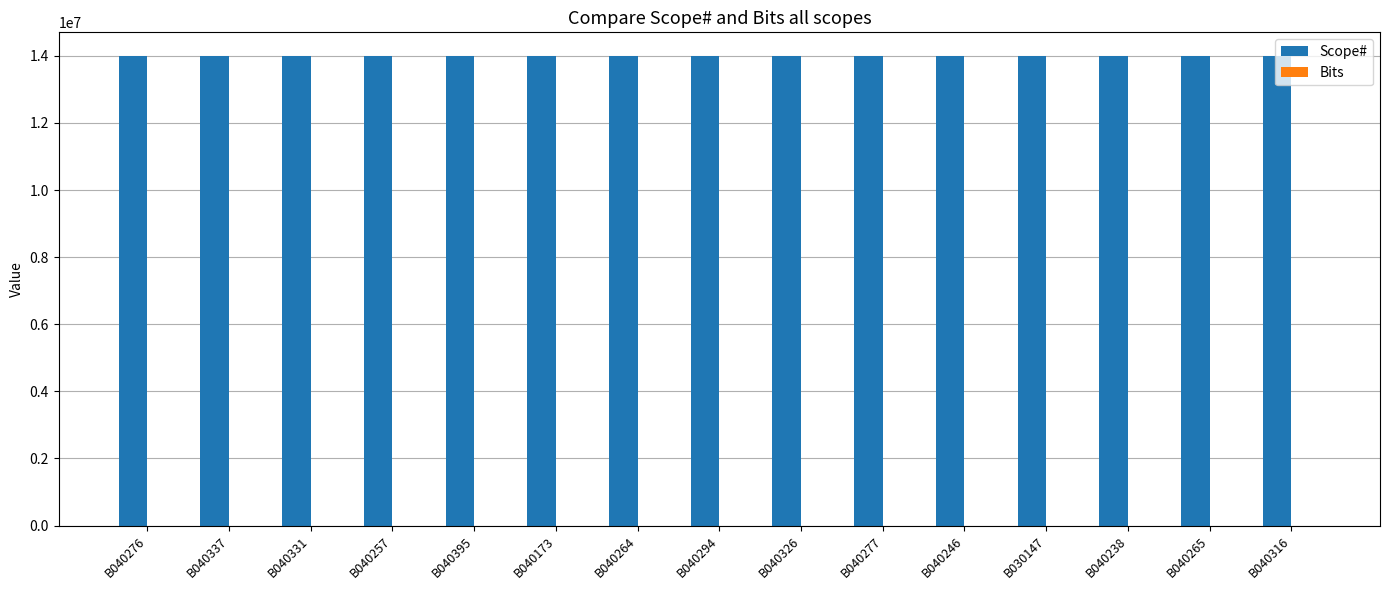

The value of Scope# at B040326 is 5555236. True or false?

False